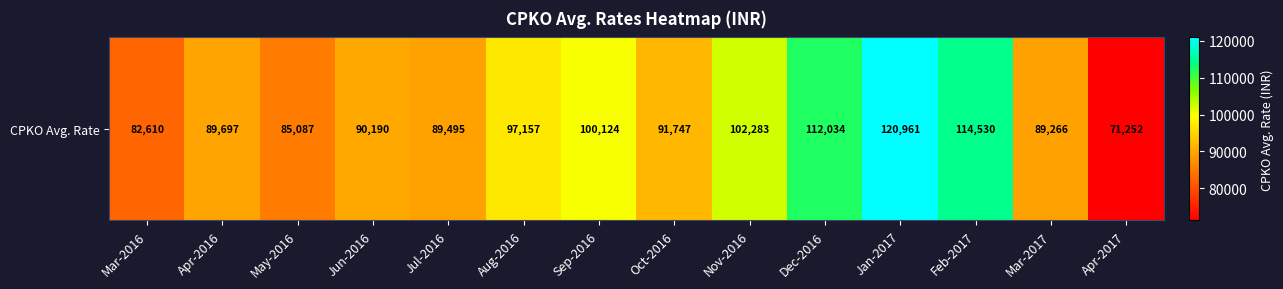

Reading left to right, transcribe all the data shown in this chart.

Mar-2016=82609.8	Apr-2016=89696.8	May-2016=85086.5	Jun-2016=90189.7	Jul-2016=89494.8	Aug-2016=97157.1	Sep-2016=100124.5	Oct-2016=91746.7	Nov-2016=102283.0	Dec-2016=112033.9	Jan-2017=120960.8	Feb-2017=114530.1	Mar-2017=89266.4	Apr-2017=71252.2